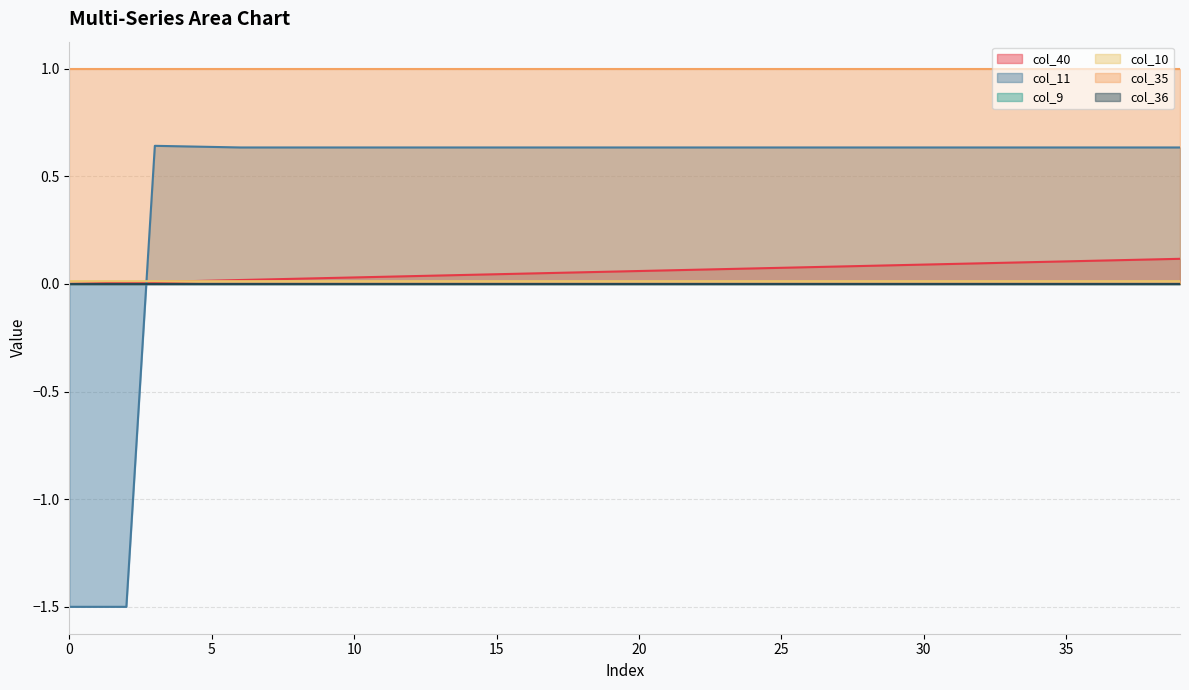

Does the chart display data point markers on the line(s)?

No